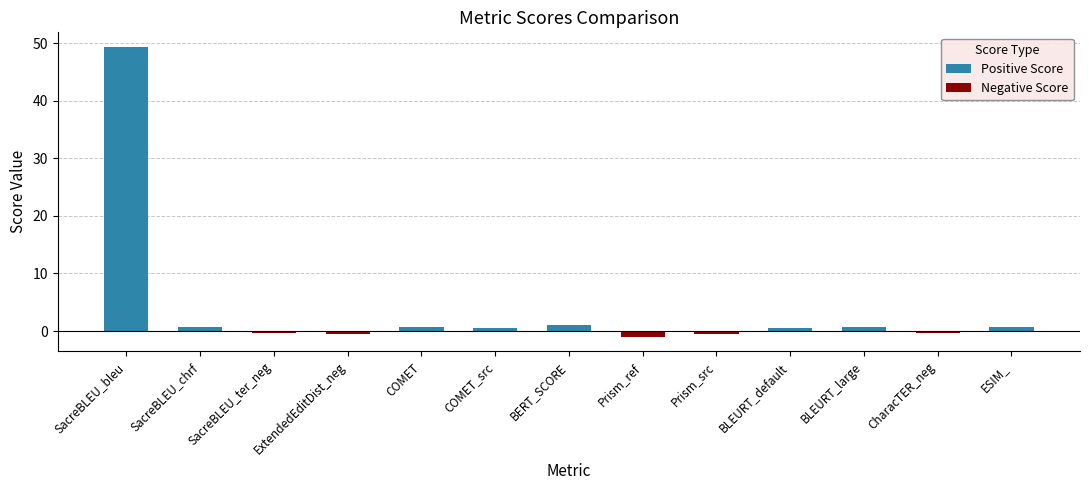

List the labels in order of value, smallest first.

Prism_ref, ExtendedEditDist_neg, Prism_src, SacreBLEU_ter_neg, CharacTER_neg, COMET_src, BLEURT_default, BLEURT_large, ESIM_, SacreBLEU_chrf, COMET, BERT_SCORE, SacreBLEU_bleu